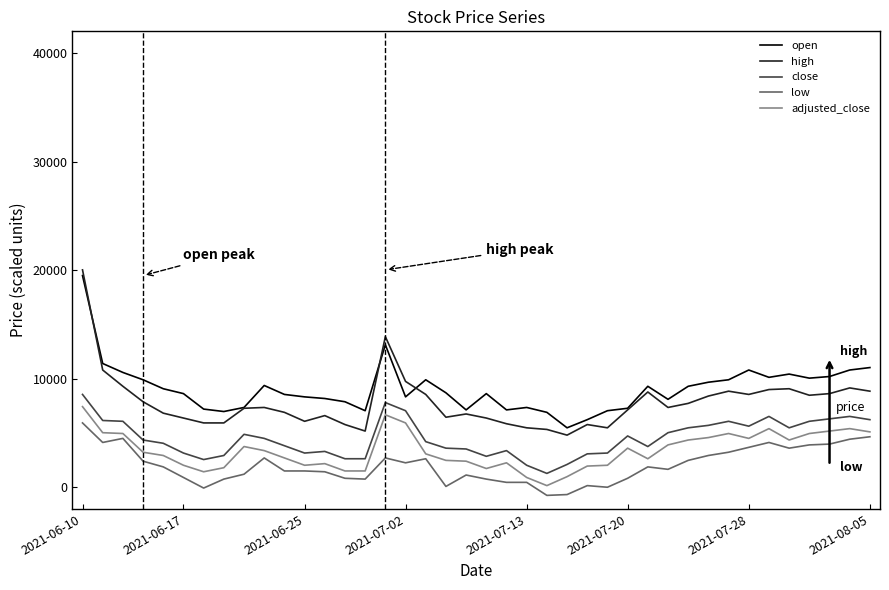

True or false: low and adjusted_close intersect in this chart.

False